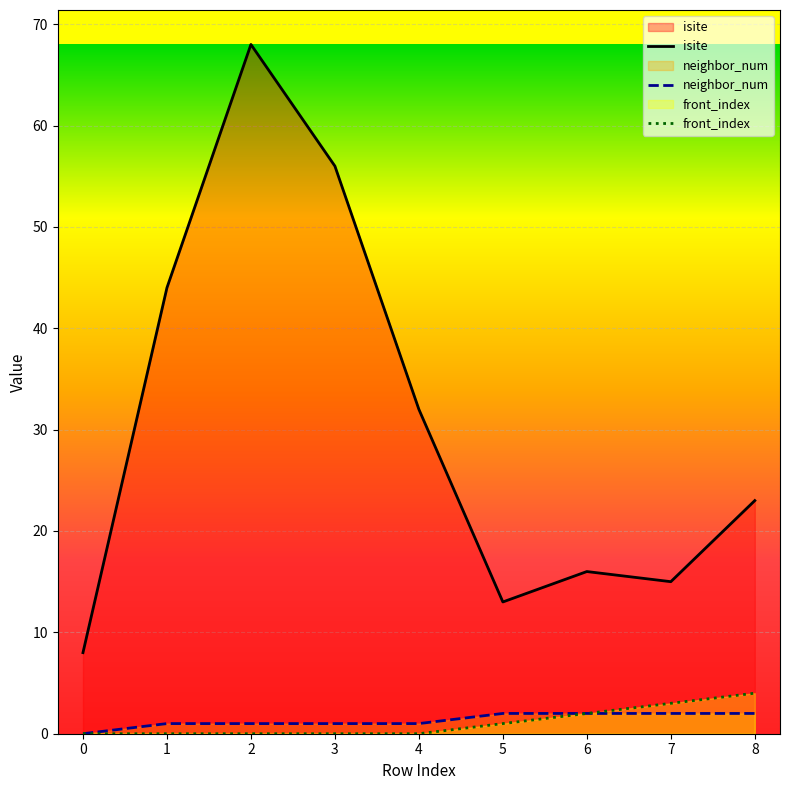

At which label does isite first exceed 23?

1